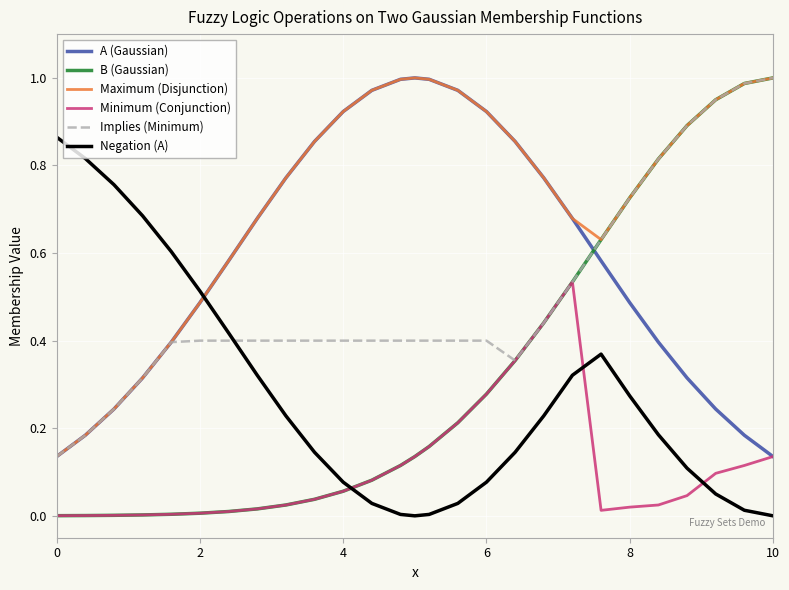

Which series has the largest total across all categories?

Maximum (Disjunction)